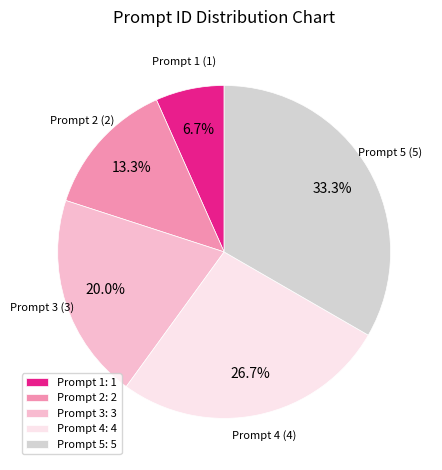

To the nearest percent, what is the combined percentage of Prompt 4 and Prompt 3?

47%